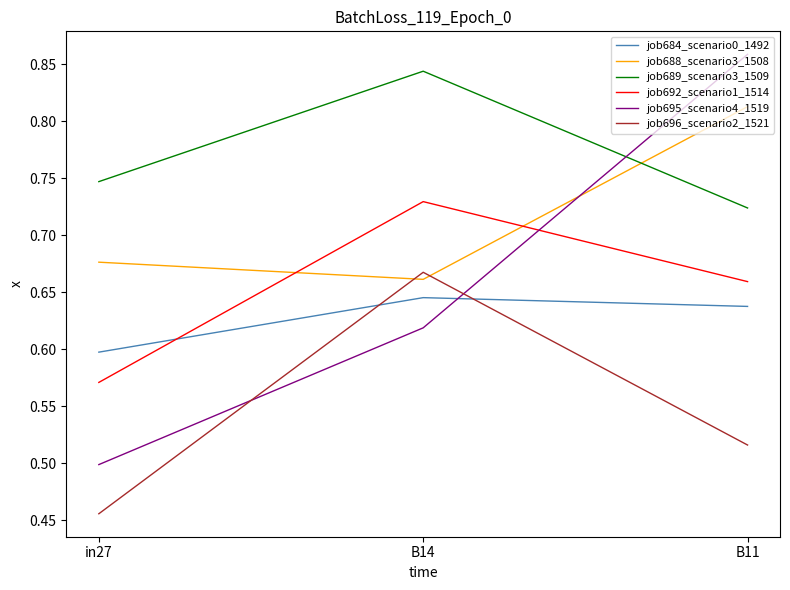

What is the difference between the maximum and minimum values in the job689_scenario3_1509 series?

0.1